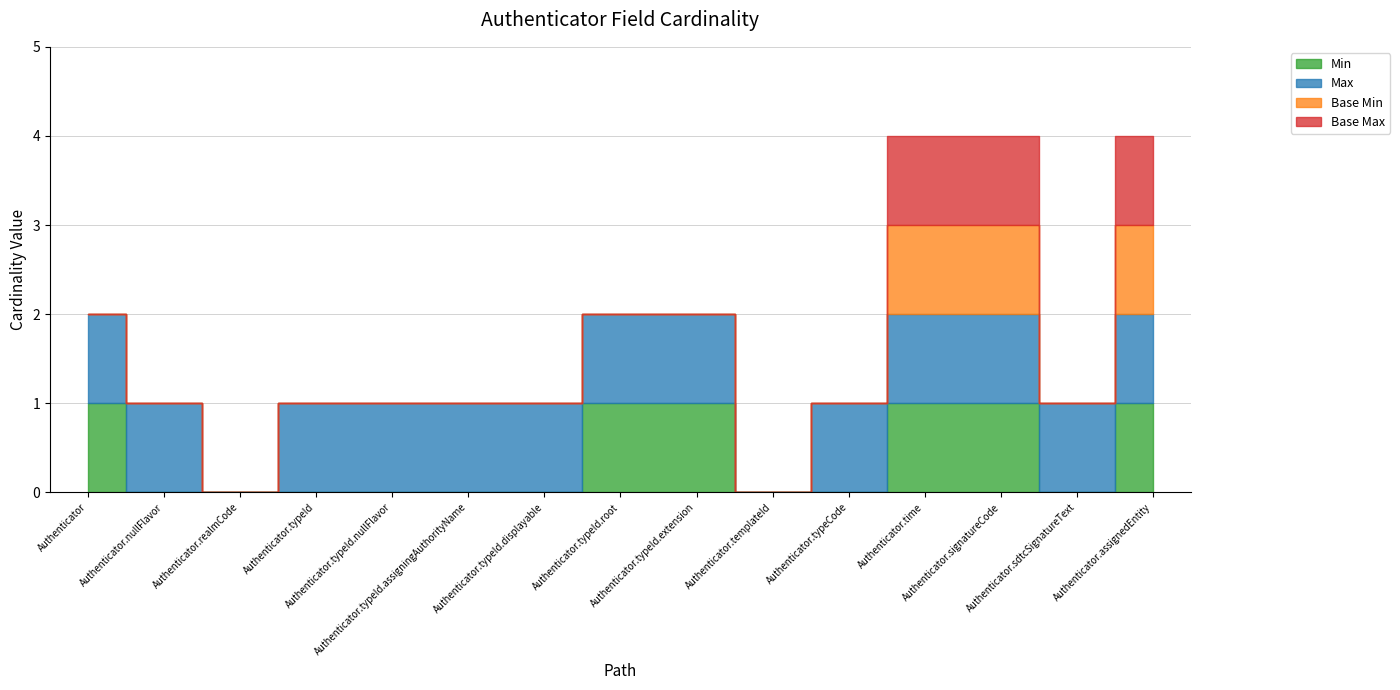

At which label is Max closest to 0?

Authenticator.realmCode